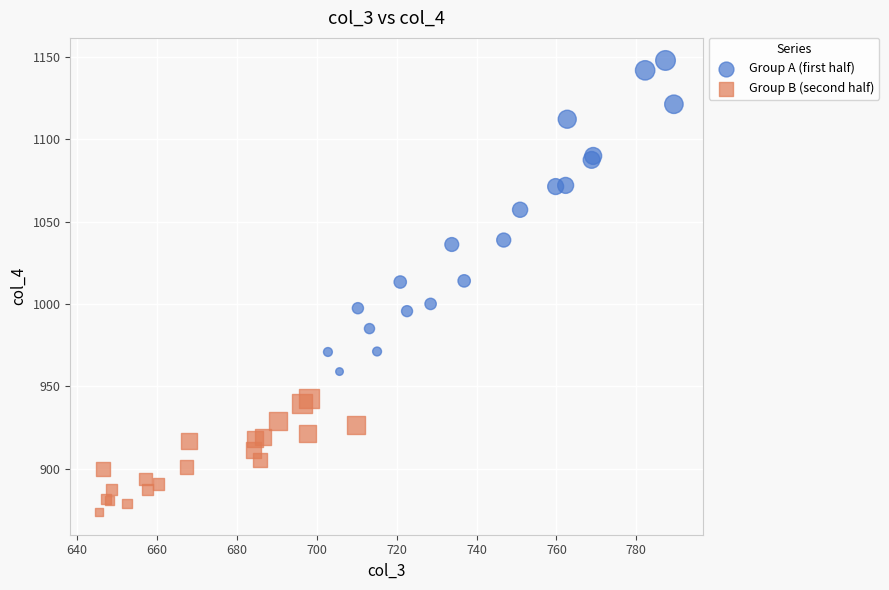

Which series has the largest Y range (max minus min)?

Group A (first half)